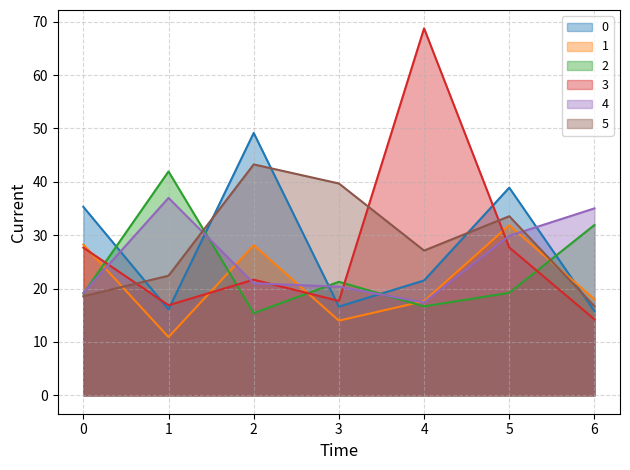

Is the value of 4_line at 3 greater than the value of 2_line at 0?

No